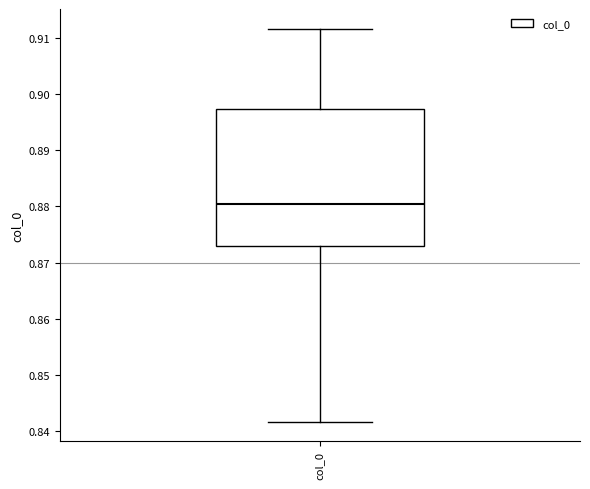

Read this box plot against the y-axis: the position of the median line, the range covered by the box, and the ends of both whiskers. The values are not printed on the chart, so give them approximately, as read against the axis.

median 0.880, box 0.873 to 0.897, whiskers 0.842 to 0.912